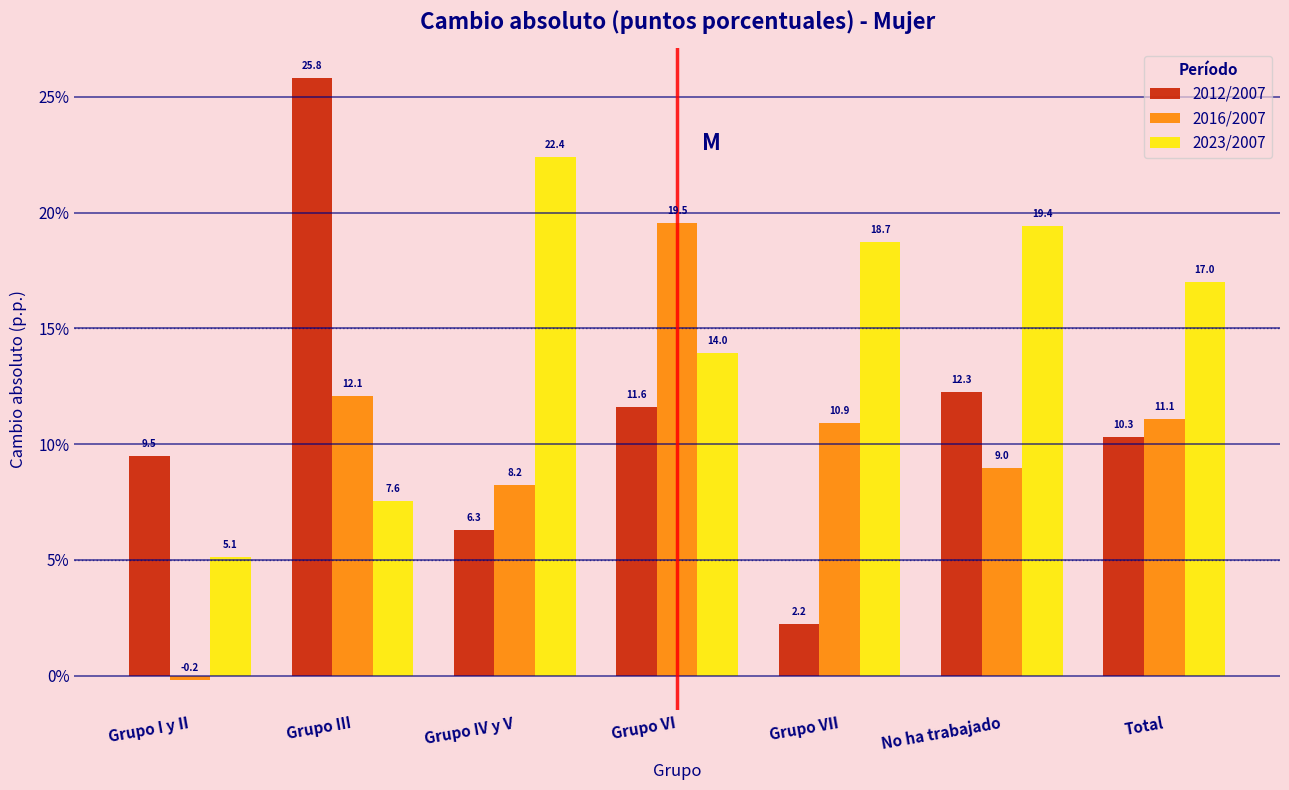

Reading left to right, what are all the values shown in this chart?

2012/2007: 9.5	25.8	6.3	11.6	2.2	12.3	10.3
2016/2007: -0.2	12.1	8.2	19.5	10.9	9.0	11.1
2023/2007: 5.1	7.6	22.4	14.0	18.7	19.4	17.0